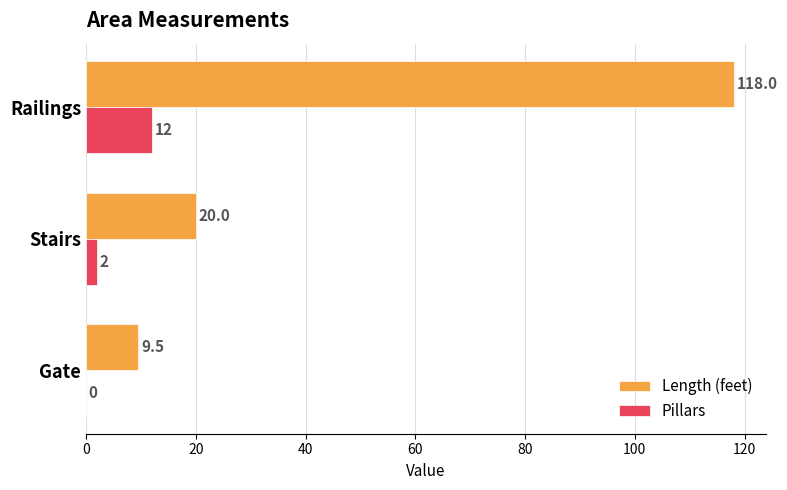

The Length (feet) series shows 15.8 at Gate. True or false?

False